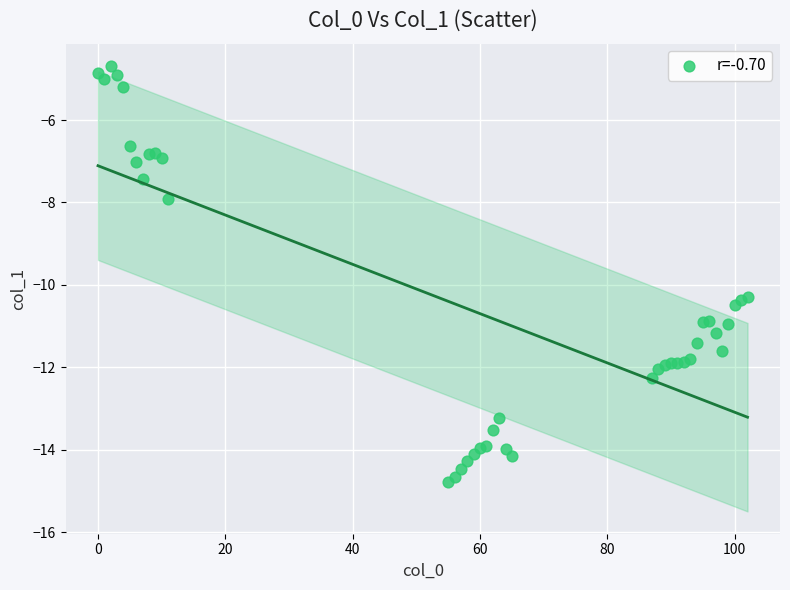

What Y value in the scatter plot is closest to -9?

-7.9